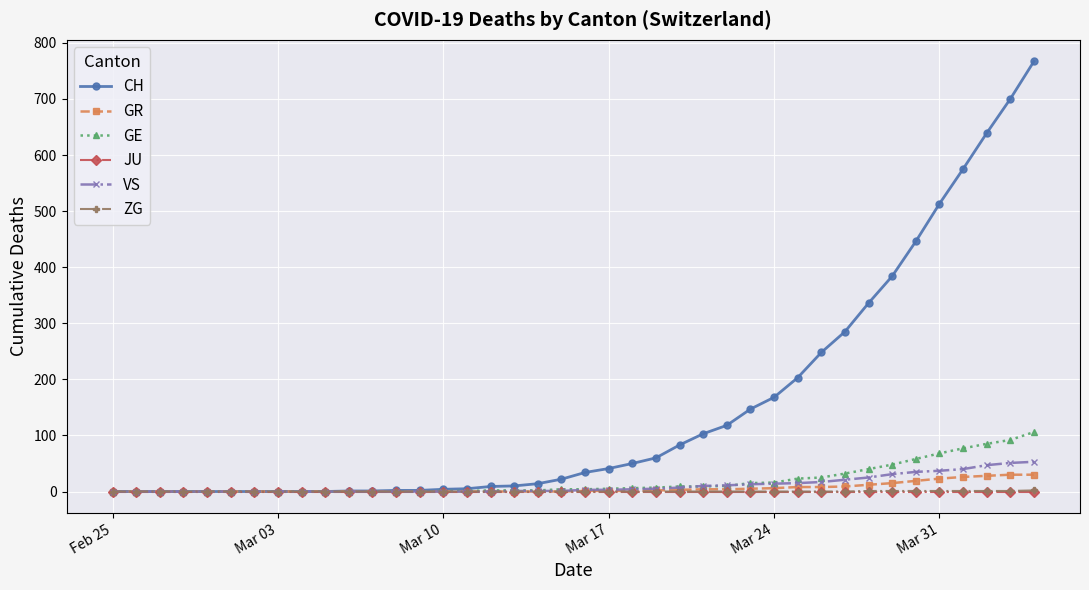

What is the highest value of the GE series?

106